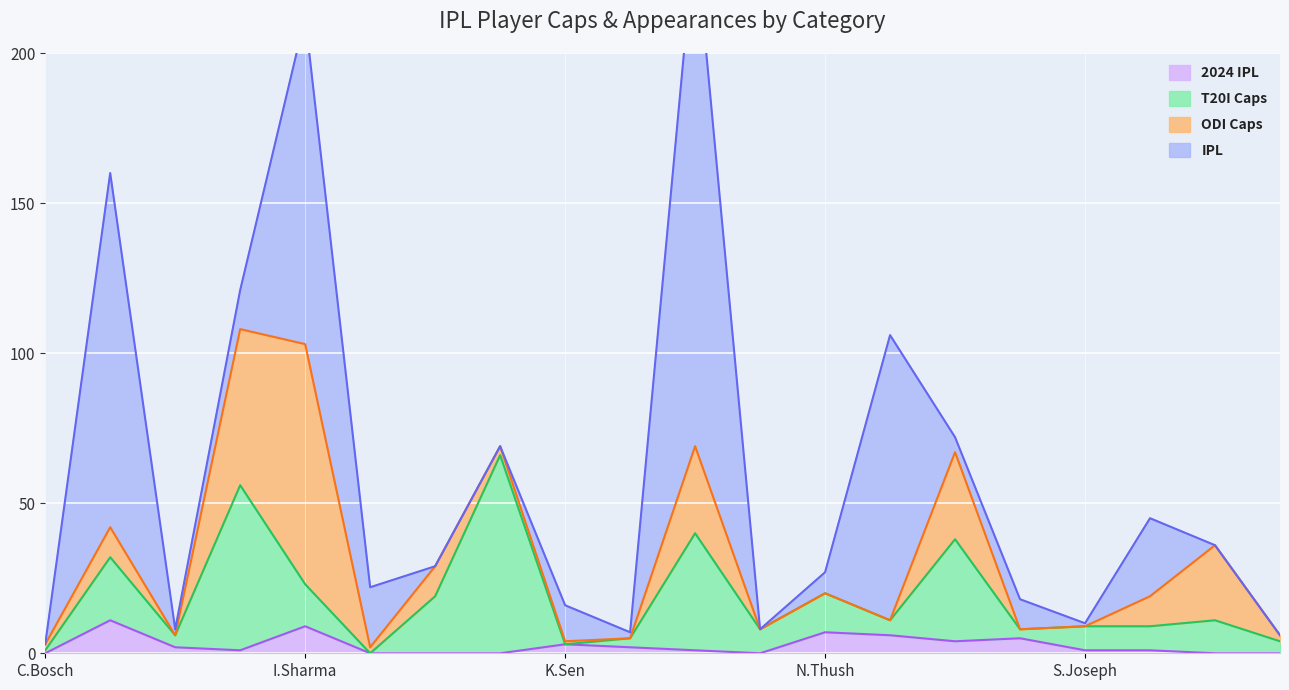

The value of 2024 IPL at I.Sharma is 9. True or false?

True